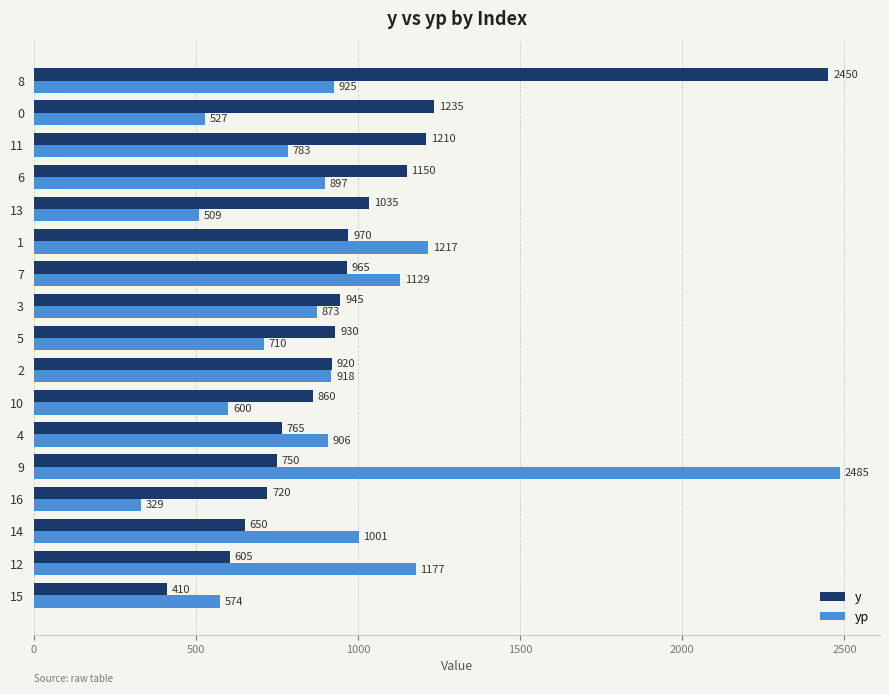

What value does the yp series have at 15?

574.0